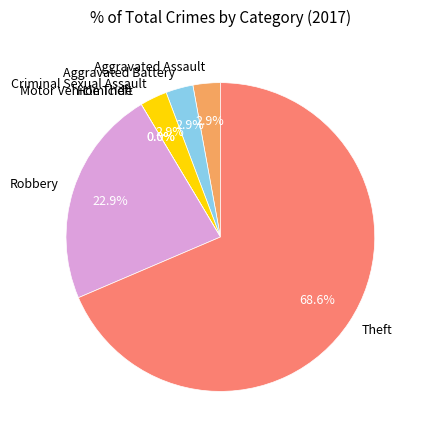

To the nearest percent, what is the average slice percentage?

14%